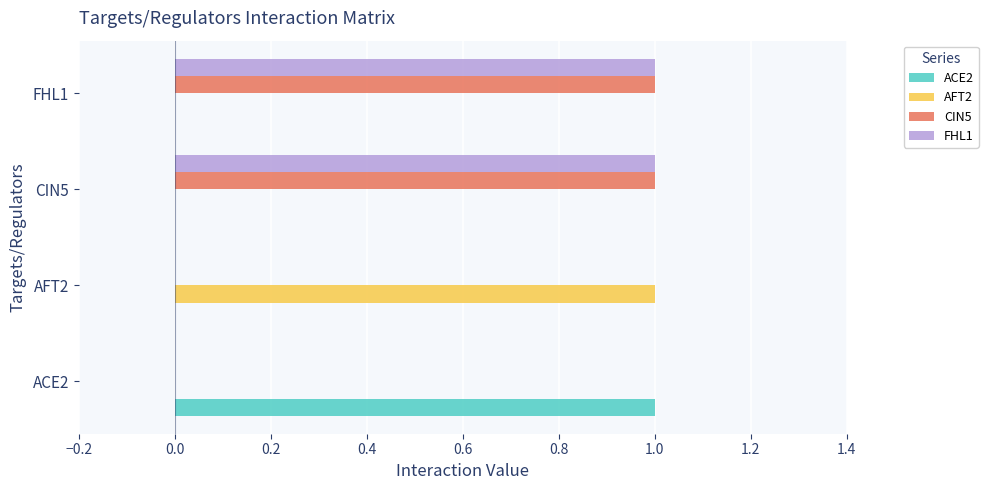

Is the value of CIN5 at AFT2 greater than the value of FHL1 at CIN5?

No